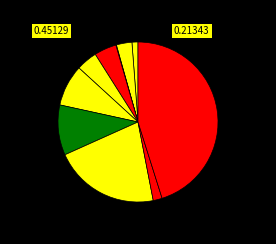

Count the number of slices in the pie.

10